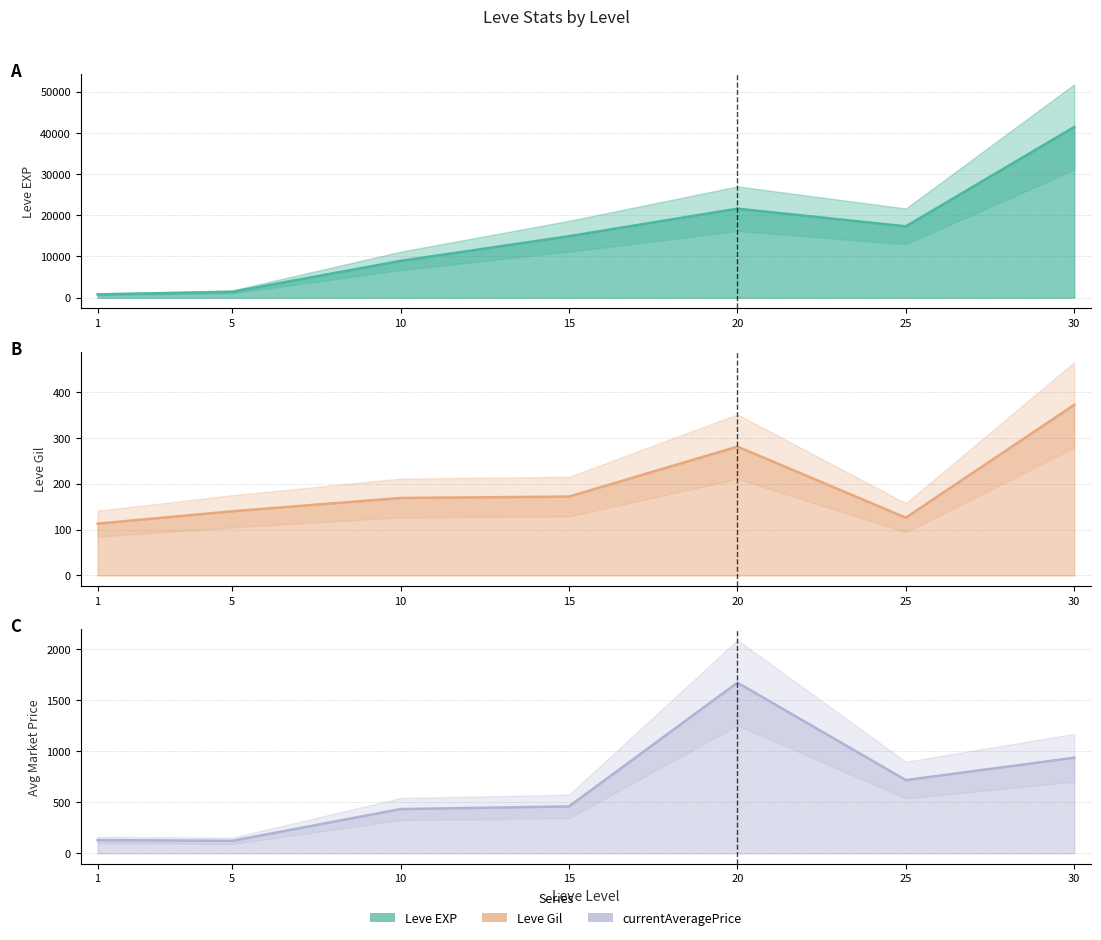

At 30, list the series in order from smallest to largest.

Leve Gil, currentAveragePrice, Leve EXP